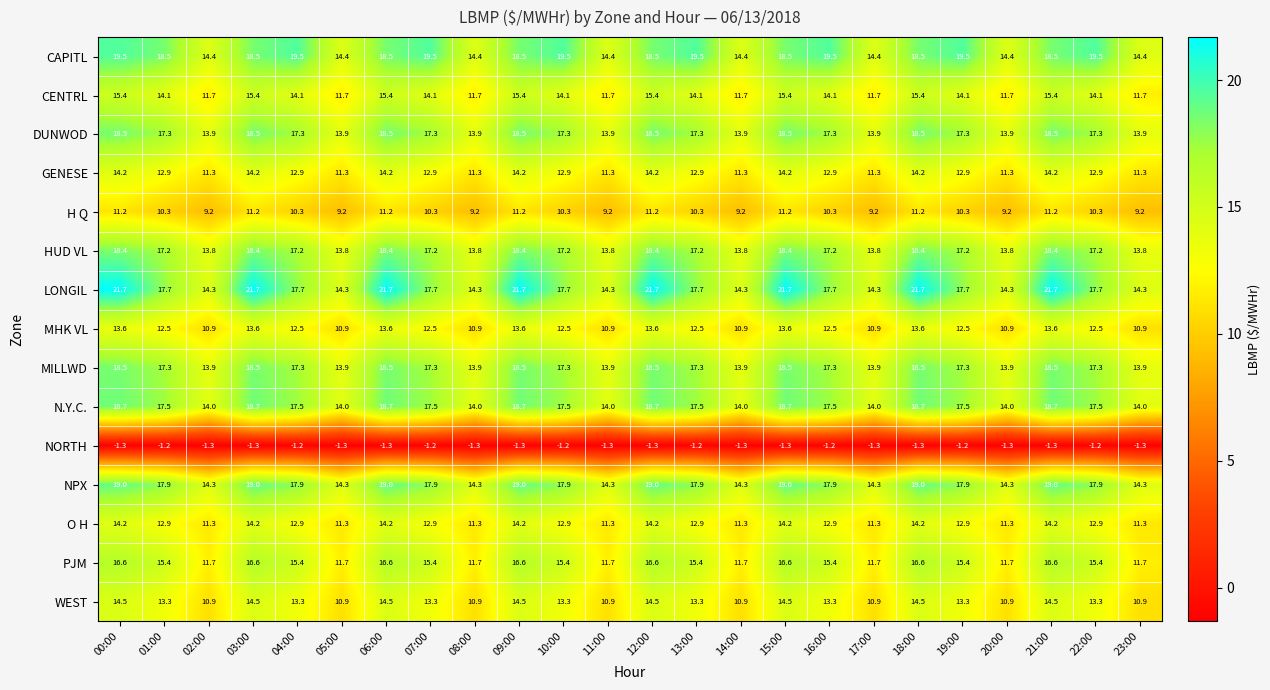

What is the total value across all series at 10:00?

214.6